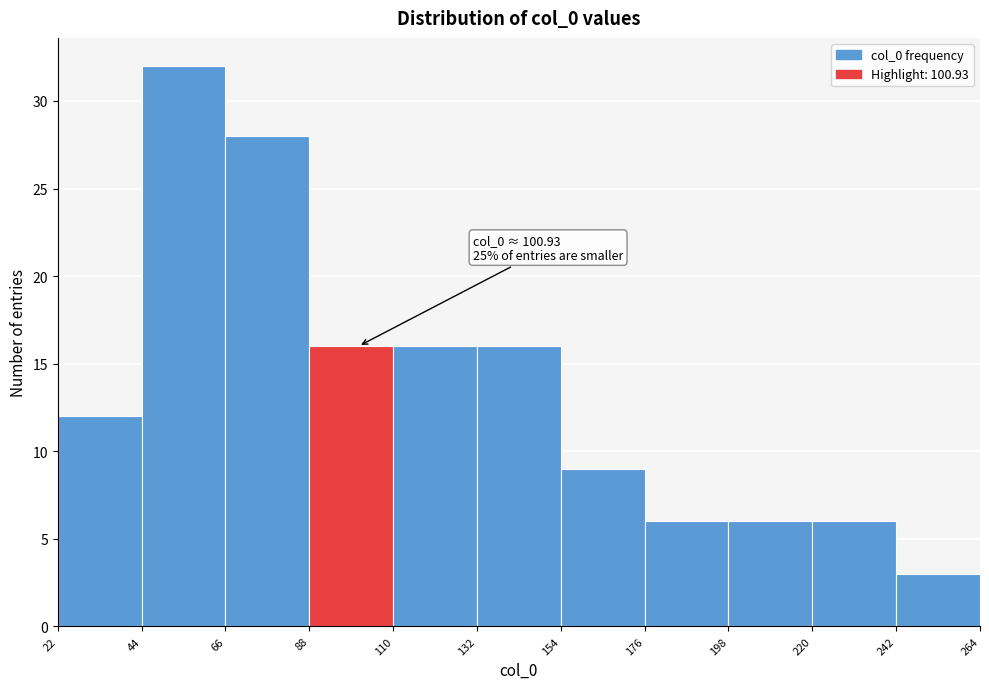

Over which range of the x-axis is the bar tallest?

44 to 66